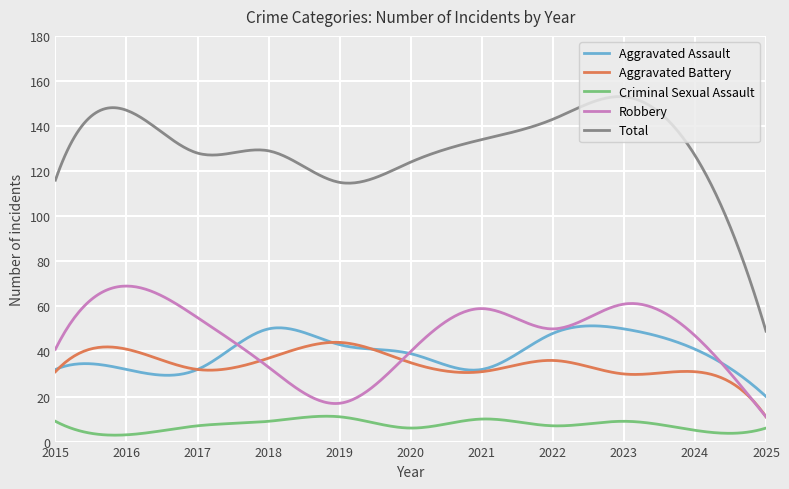

What is the maximum value for Aggravated Battery?

44.0